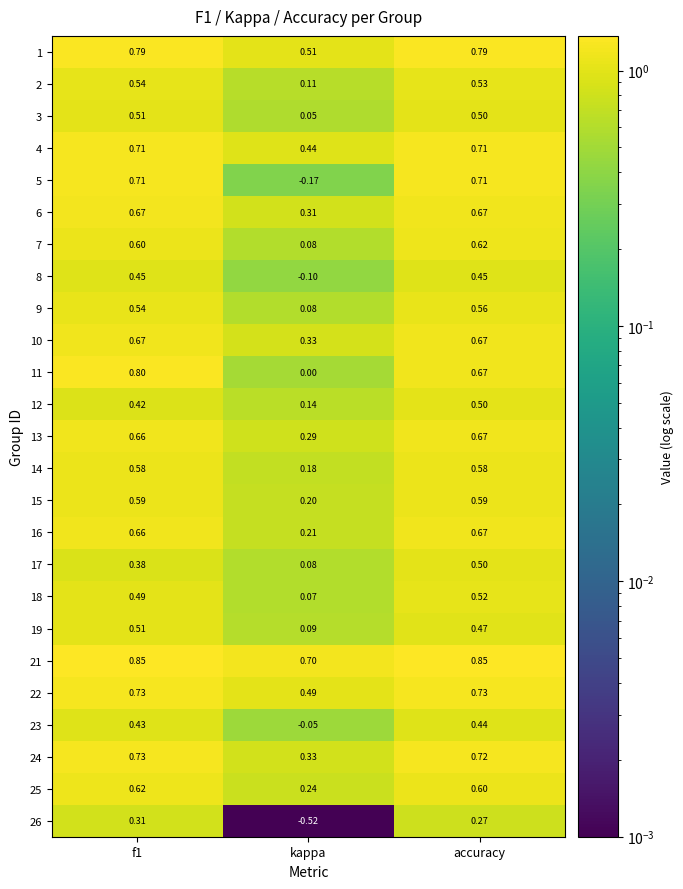

Which category has the lowest value across all series?

kappa